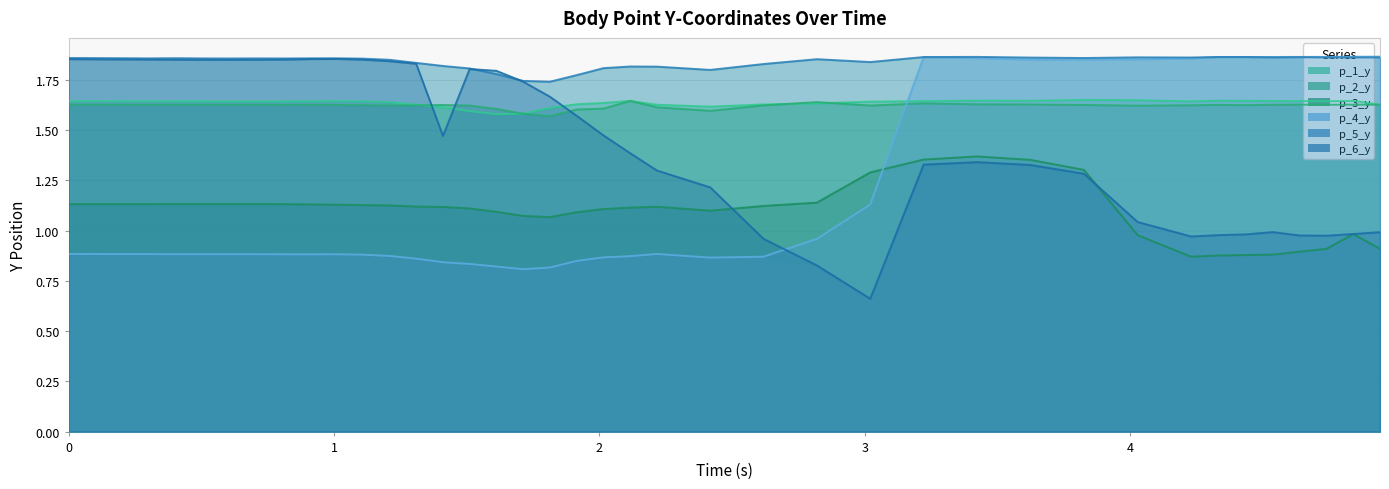

True or false: p_6_y has more than 2 points higher than both neighbors.

True